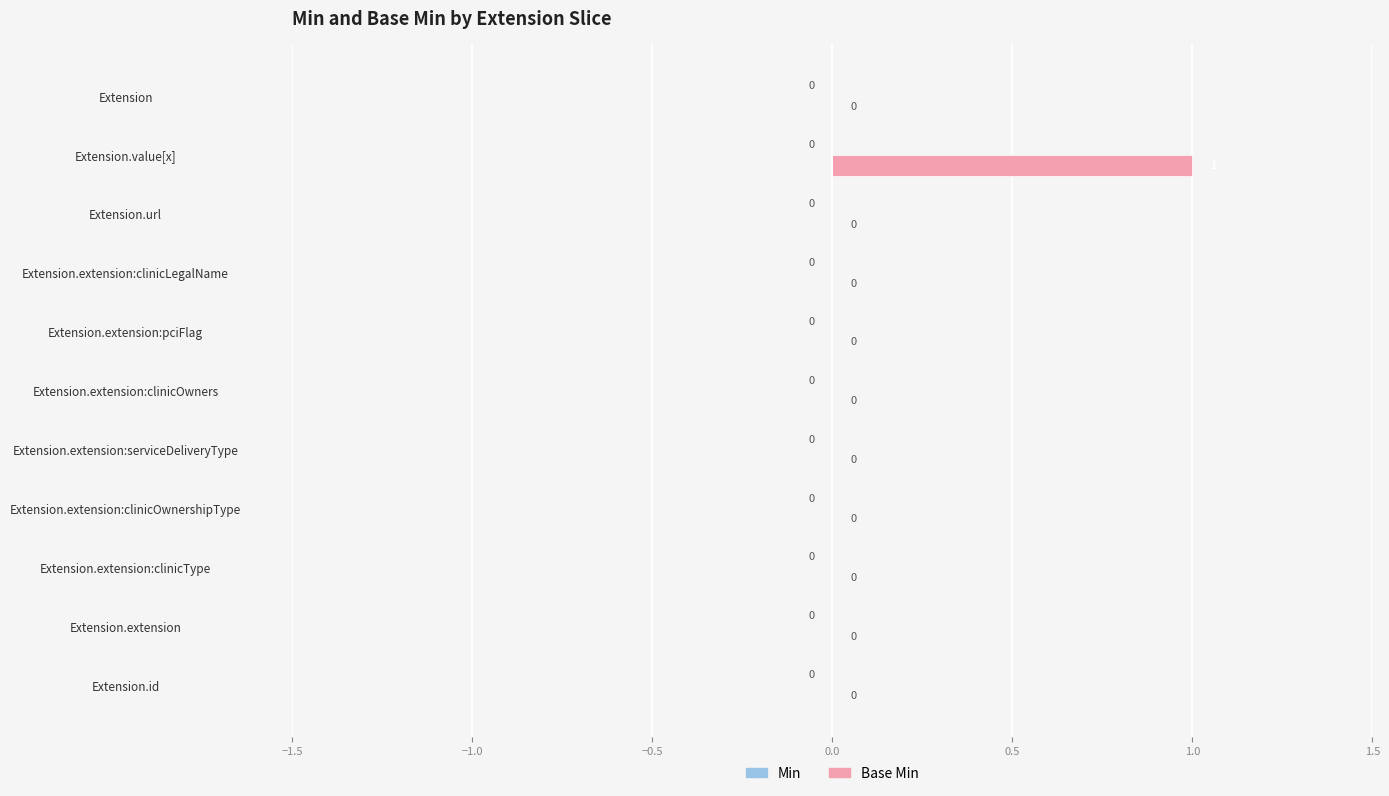

True or false: the data shows -1 at Extension.extension:clinicOwners.

False